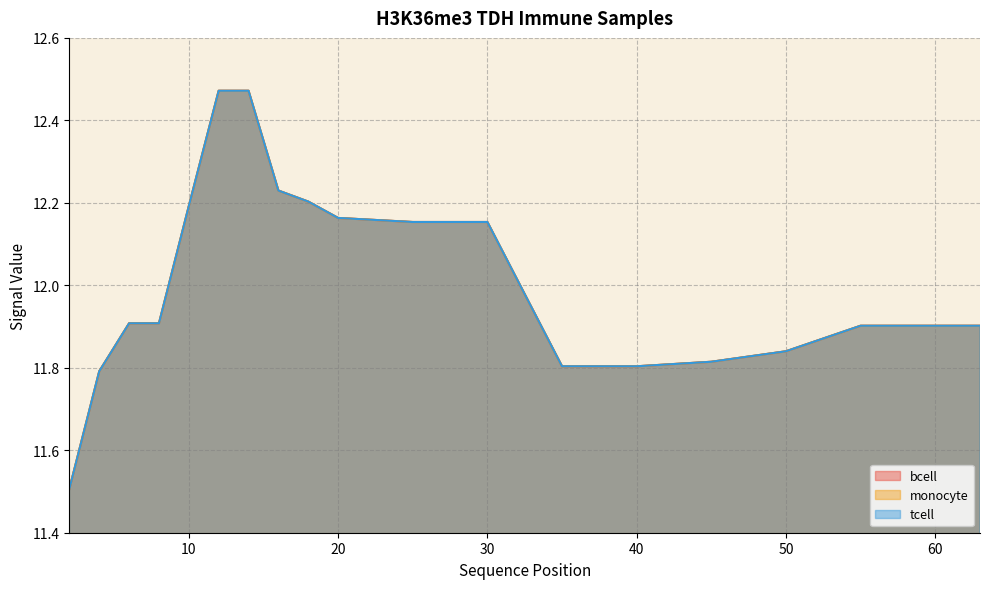

What is the sum of the tcell values at 4 and 55?

23.7